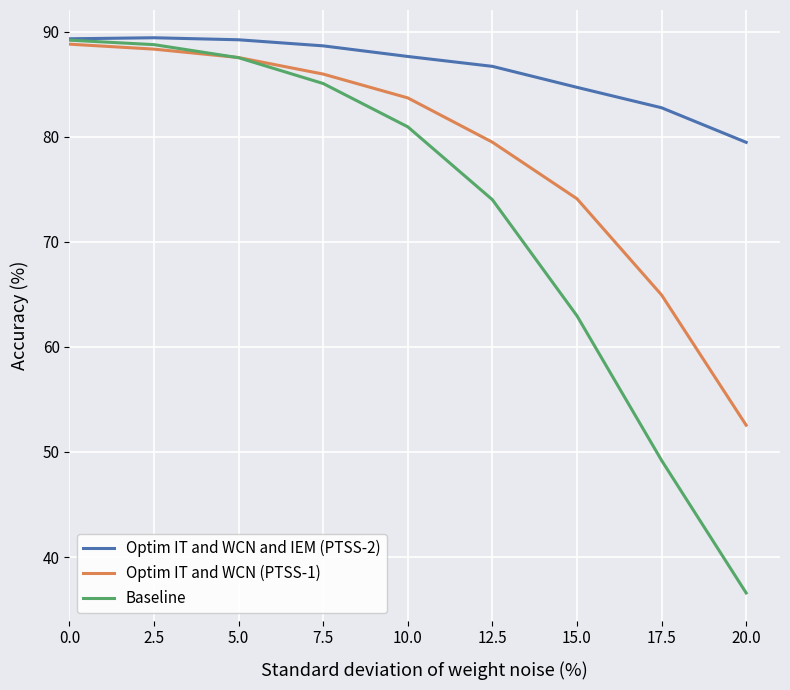

At how many categories does at least one series exceed 44?

9